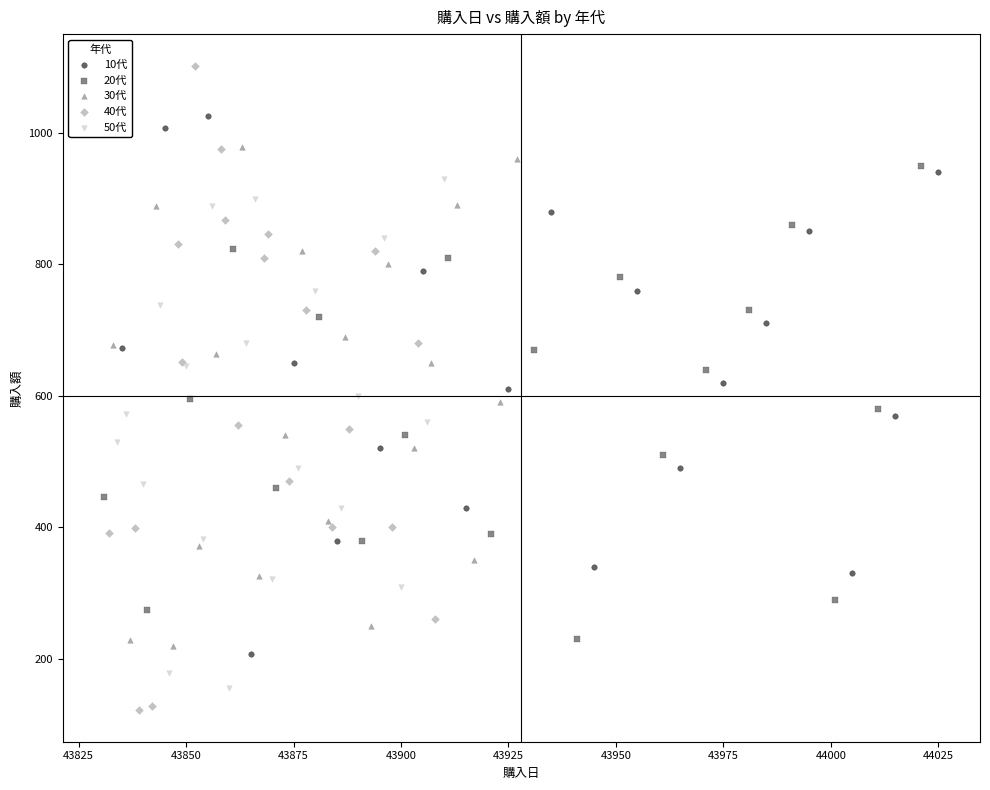

Which series has the widest spread of Y values?

40代